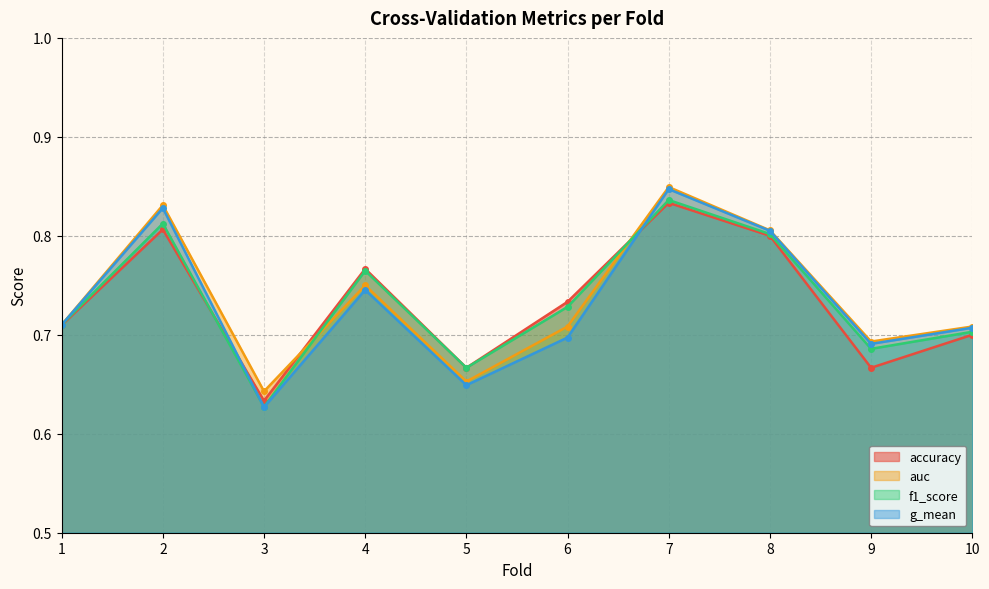

True or false: auc has a value of 0.7 at 5.

True